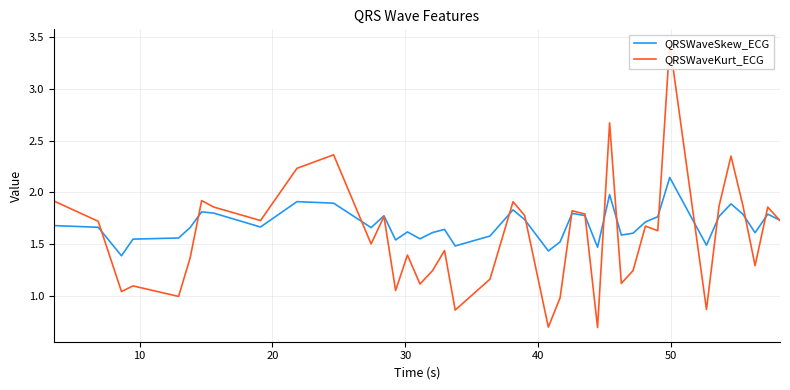

What is the label of the 30th point from the right?

10